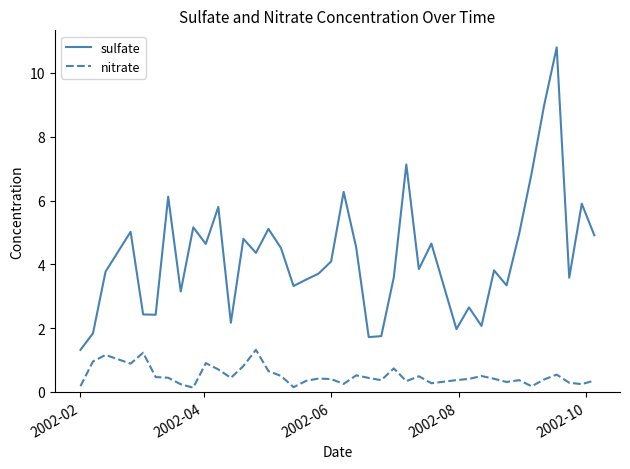

True or false: sulfate and nitrate intersect in this chart.

False